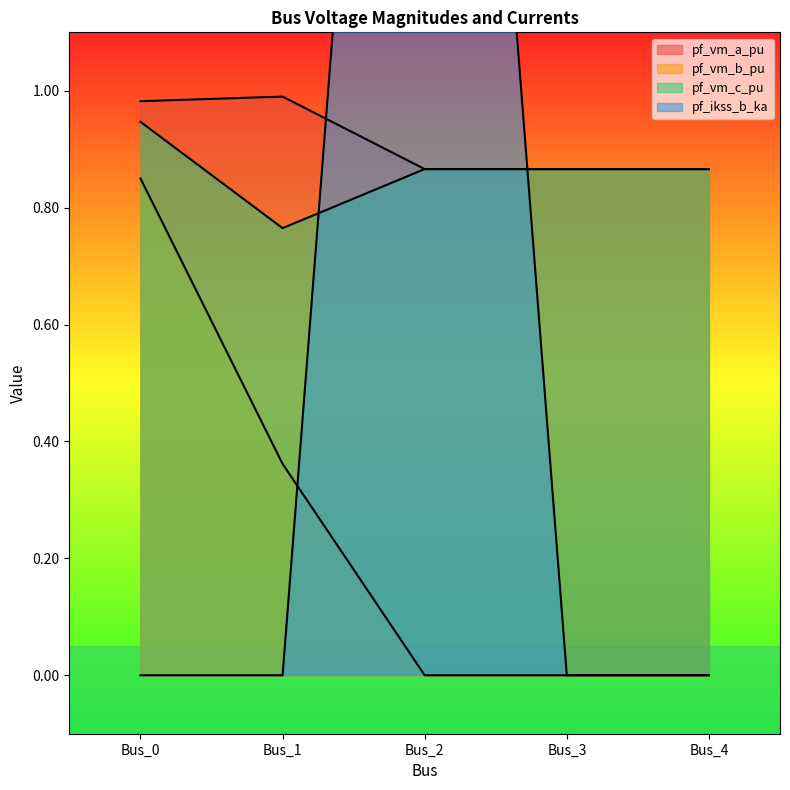

Rank the series at Bus_4 from highest to lowest value.

pf_vm_c_pu, pf_vm_a_pu, pf_vm_b_pu, pf_ikss_b_ka